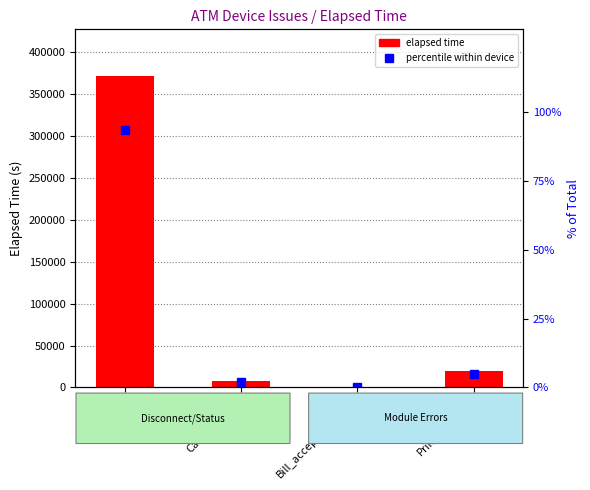

Which category has the lowest value across all series?

Bill_acceptor_status